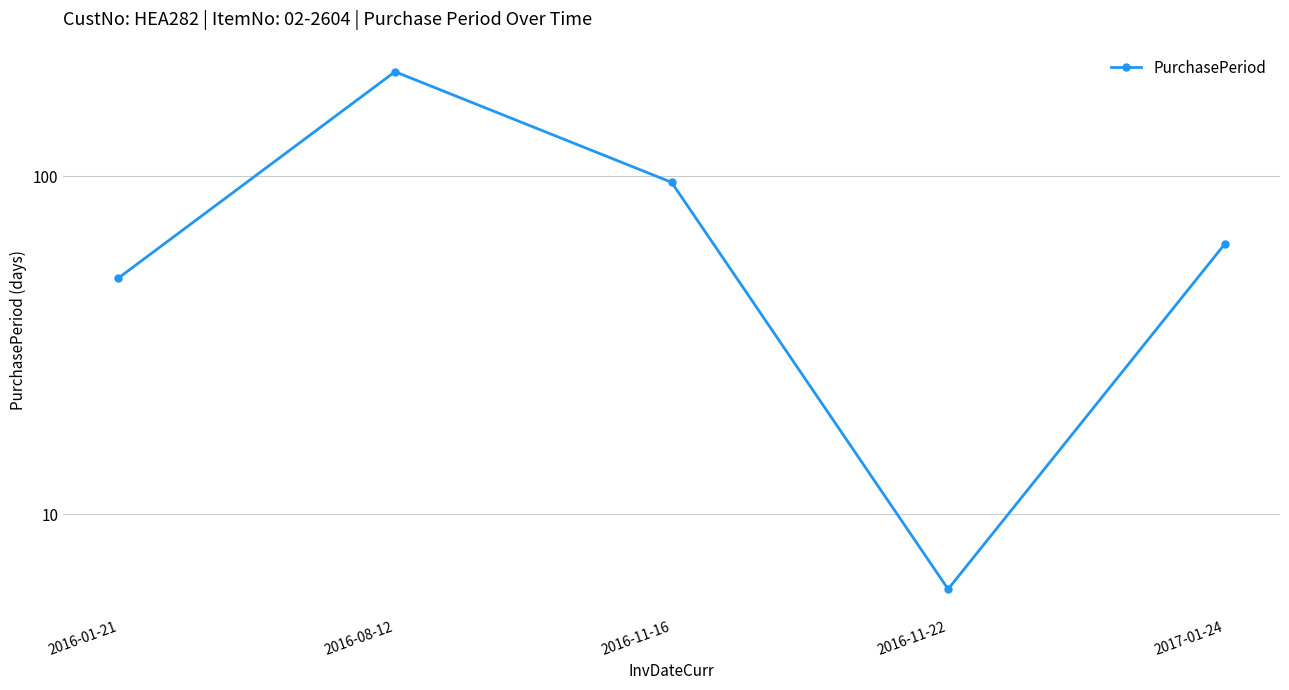

Rank the categories by value from lowest to highest.

2016-11-22, 2016-01-21, 2017-01-24, 2016-11-16, 2016-08-12